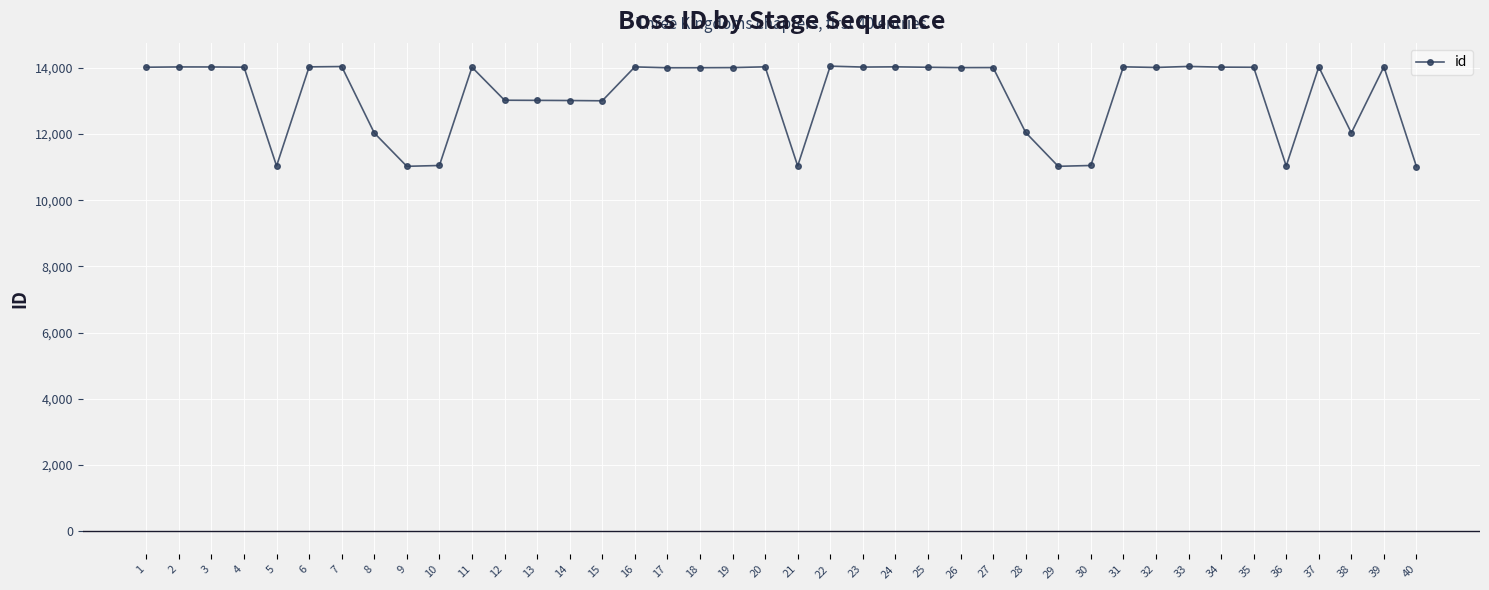

What is the minimum value shown in the chart?

11013